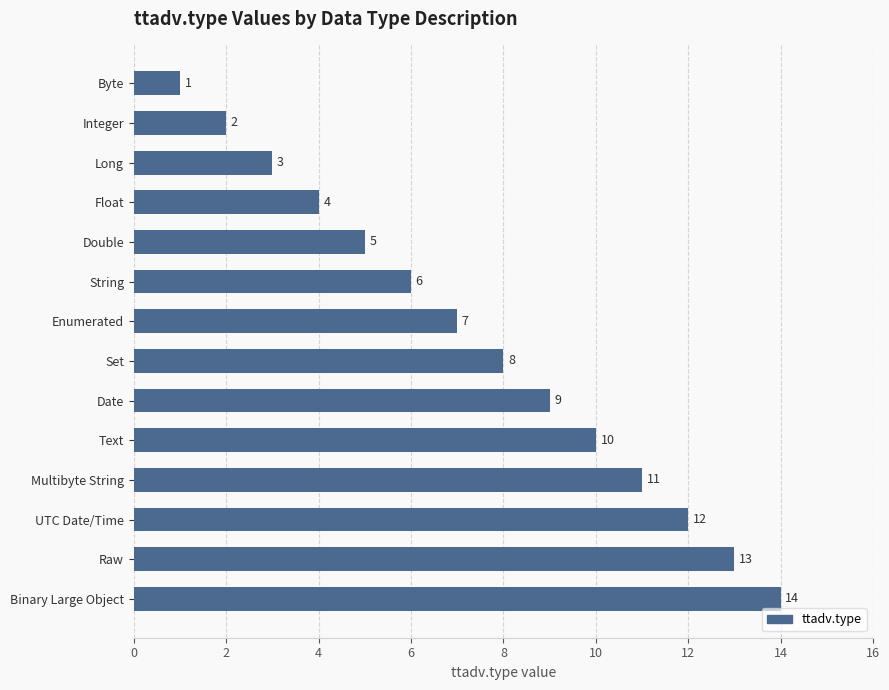

The value at Multibyte String is 11. True or false?

True